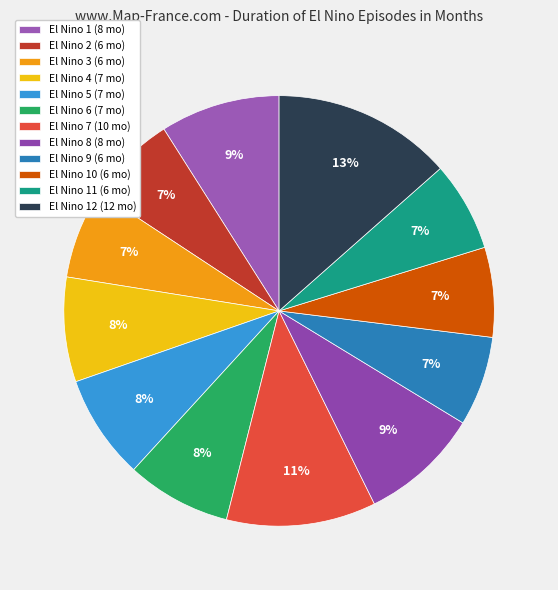

Count the number of slices in the pie.

12